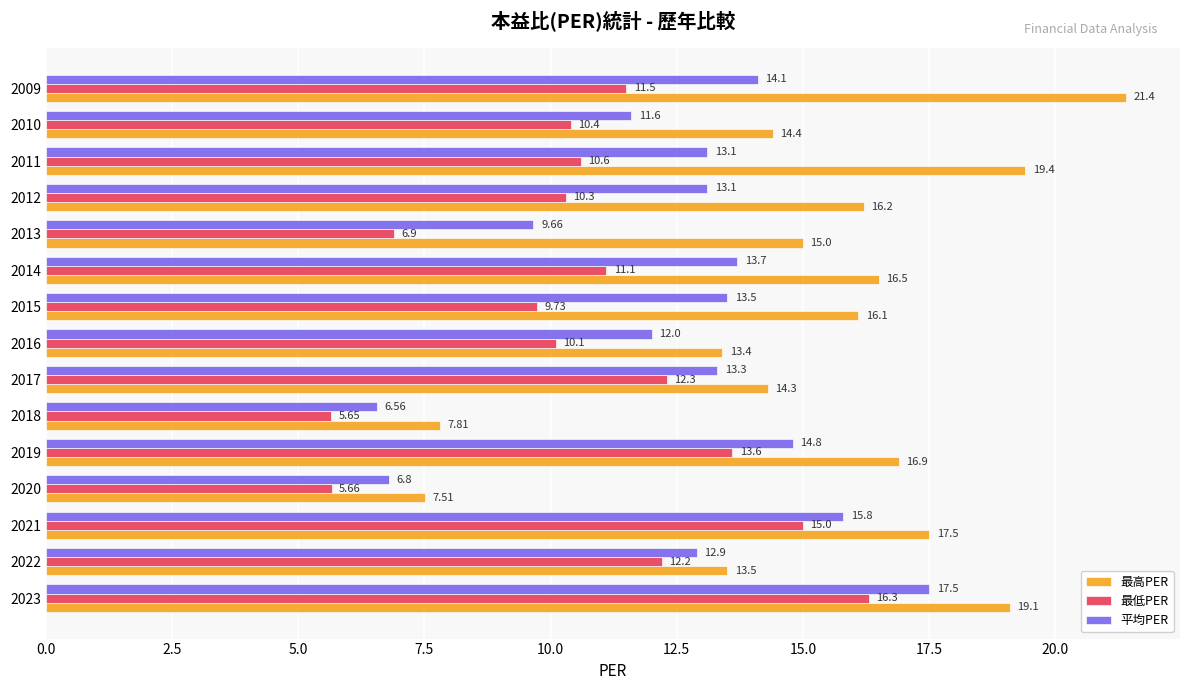

What is the sum of the 最低PER values at 2019 and 2009?

25.1